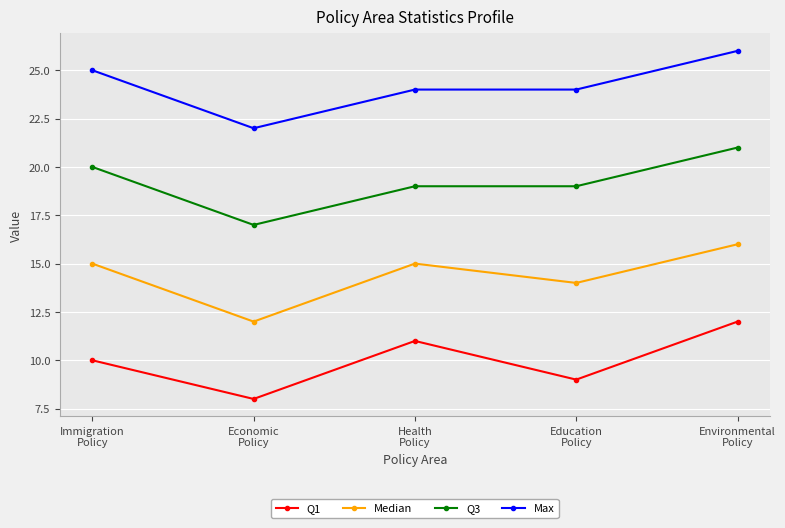

True or false: Q3 has more than 2 points higher than both neighbors.

False